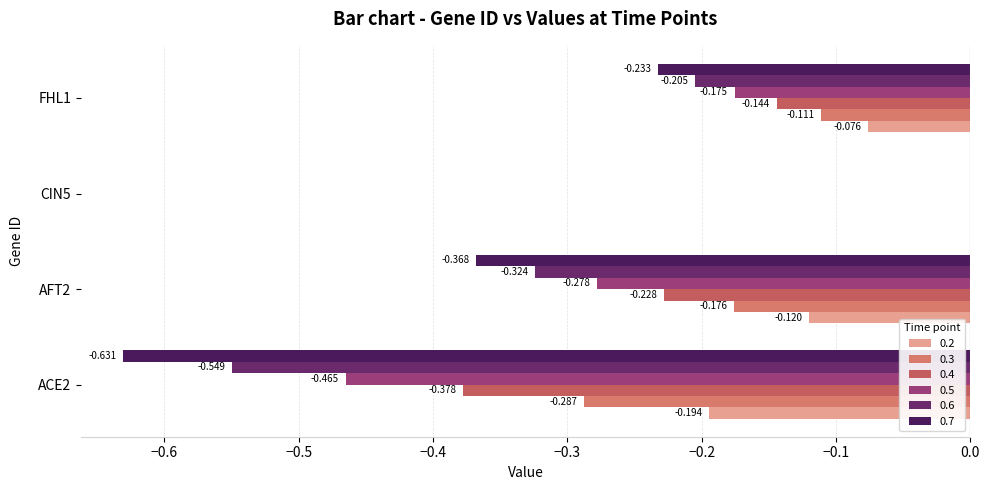

List the labels in order of 0.7 value, smallest first.

ACE2, AFT2, FHL1, CIN5